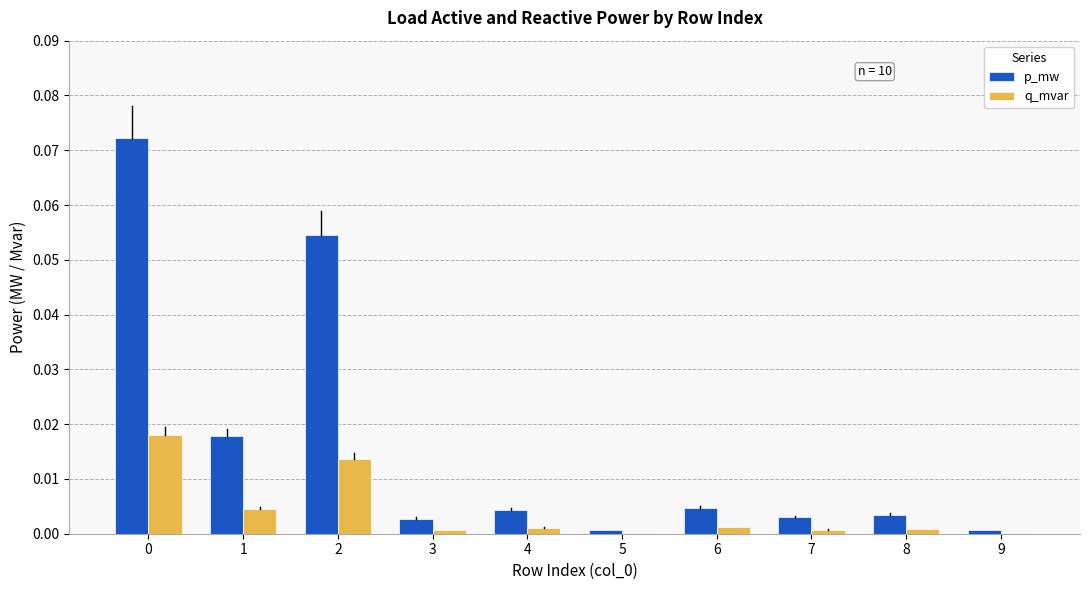

How many categories are shown in the chart?

10